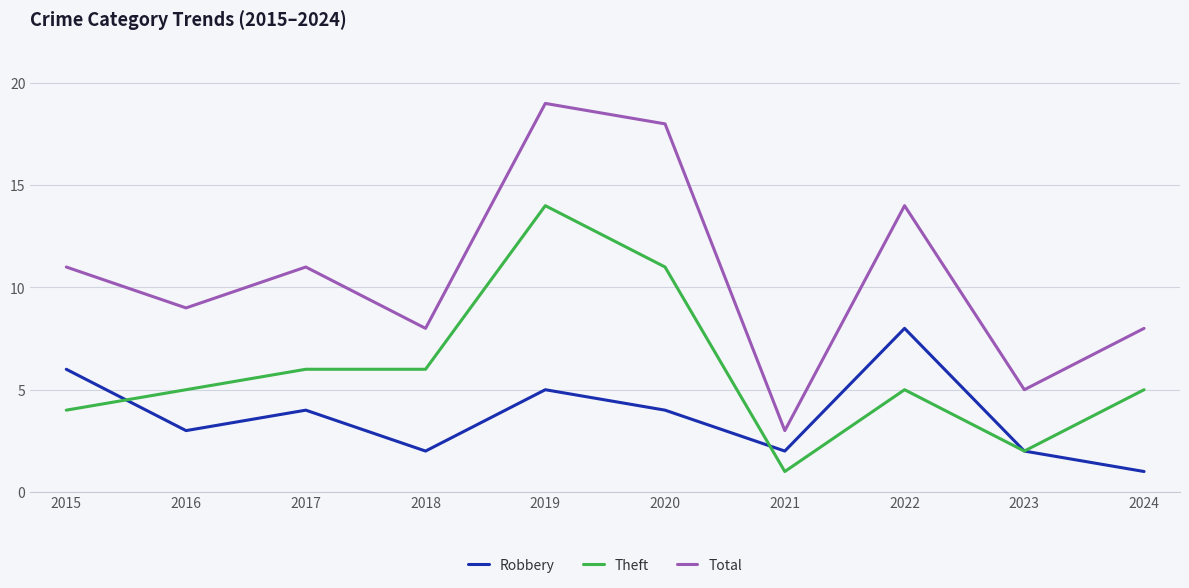

What is the total value across all series at 2020?

33